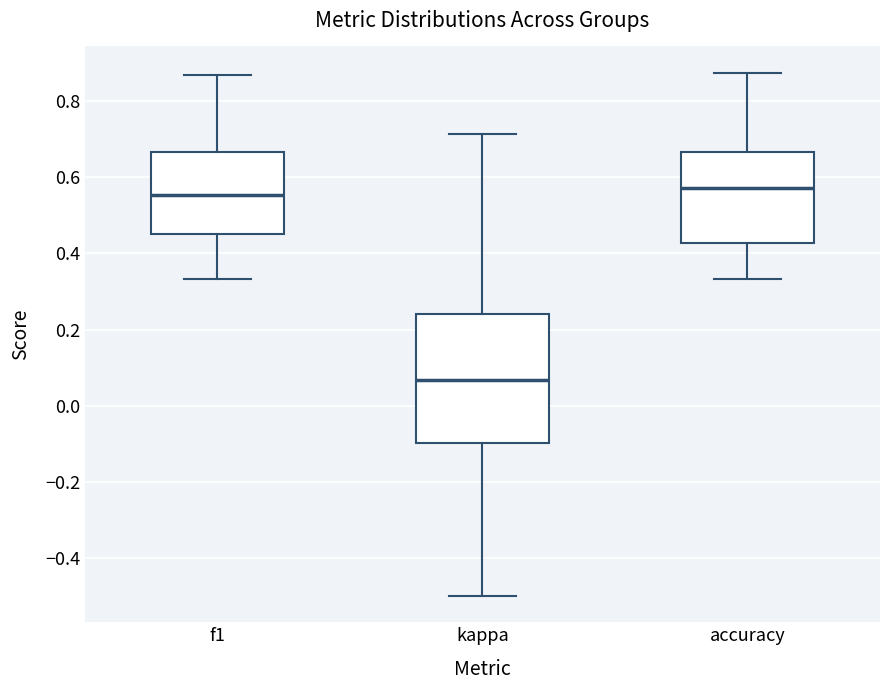

Where is the upper edge of the box for f1 on the y-axis? The values are not printed on the chart, so give them approximately, as read against the axis.

0.66